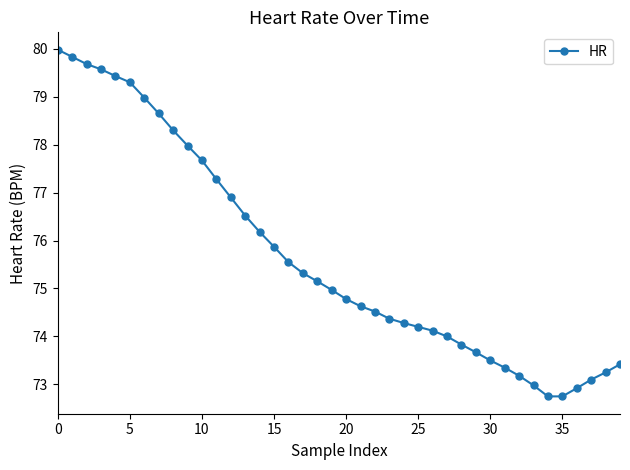

What is the difference between the maximum and minimum values?

7.2